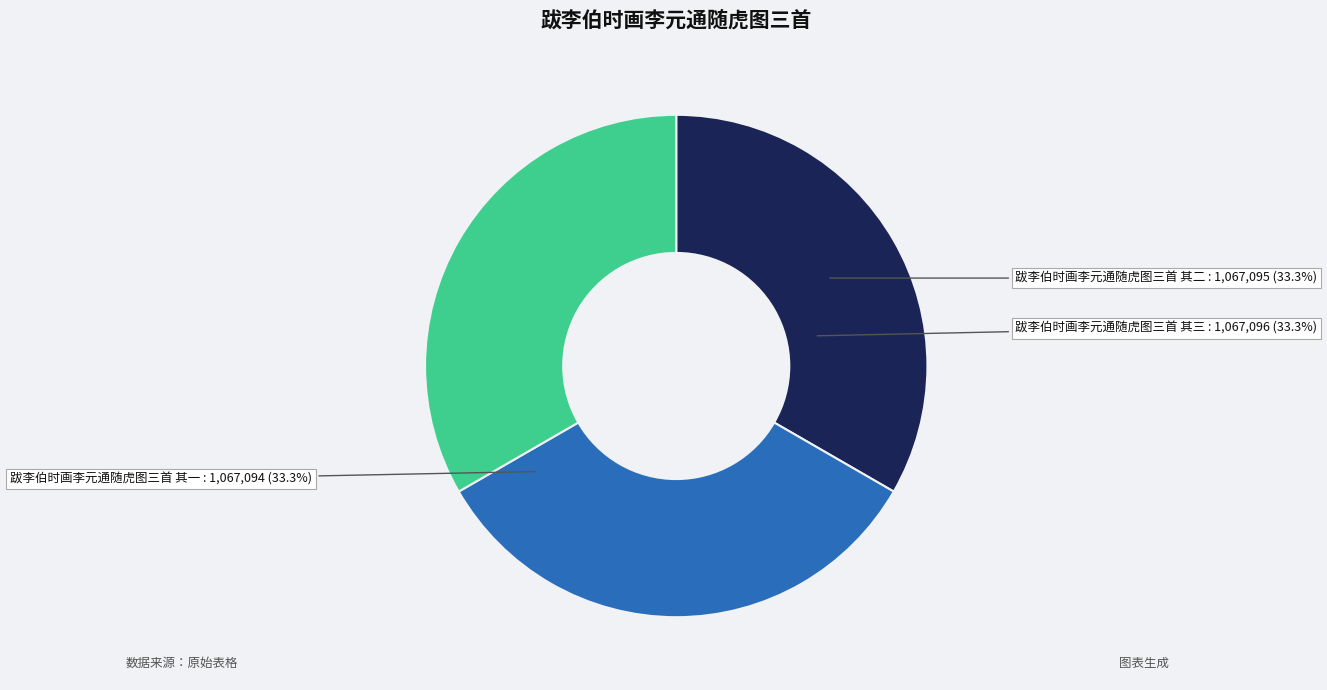

Is there a majority slice in this chart?

No